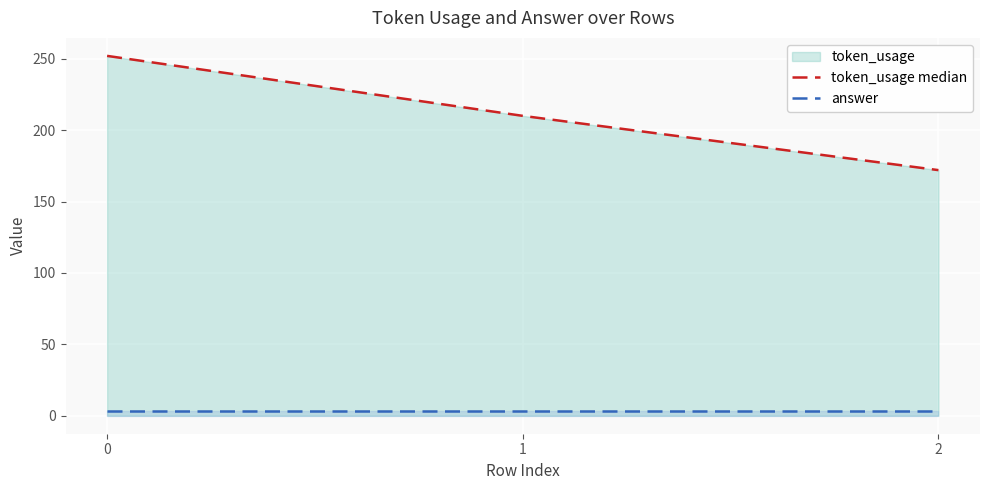

Rank the series by their maximum value, from lowest to highest.

answer, token_usage median